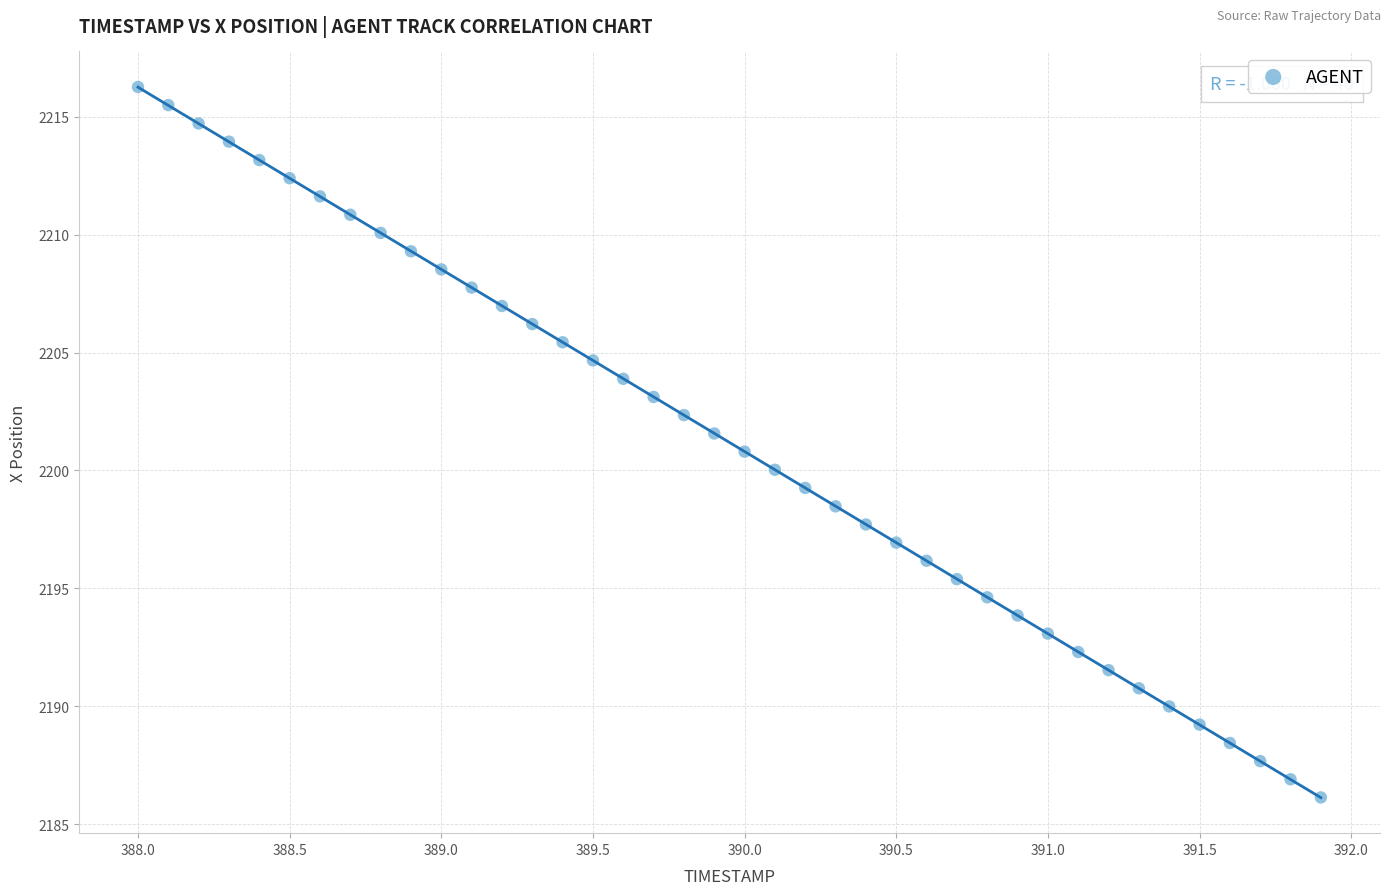

What is the range of X values (max minus min)?

3.9